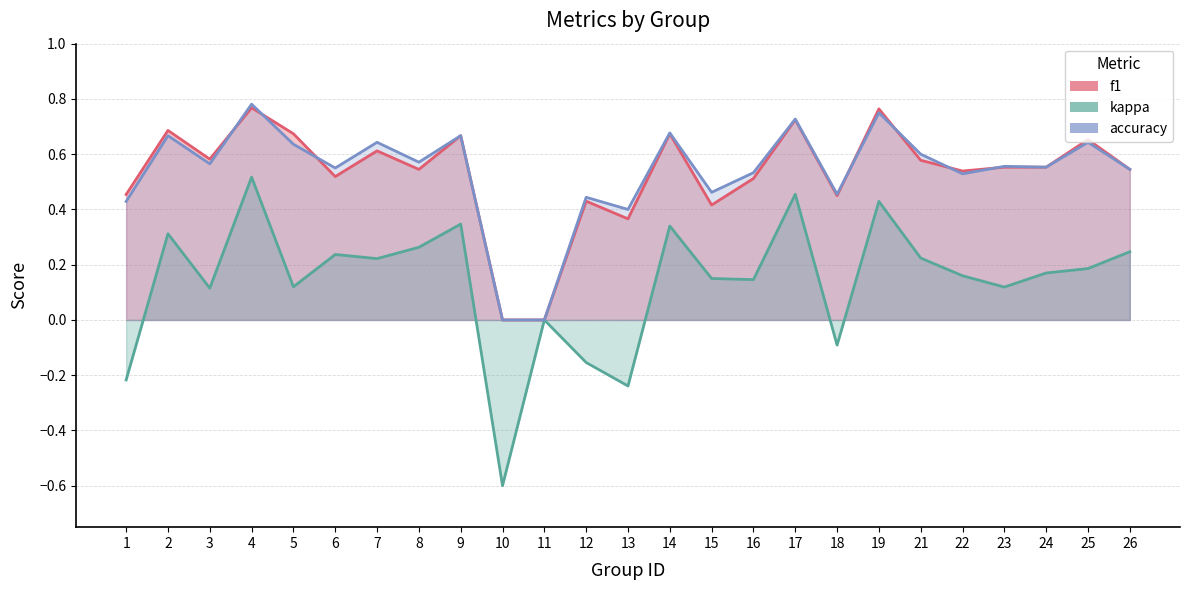

Which series ends up on top after the final intersection of f1 and accuracy?

accuracy